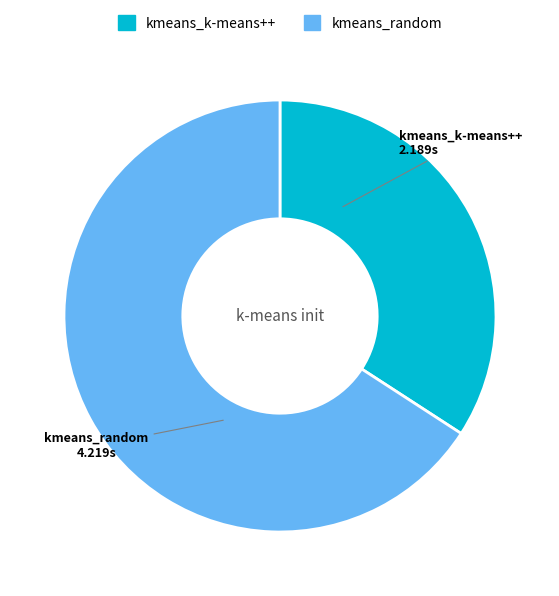

What is the largest slice in the pie chart?

kmeans_random